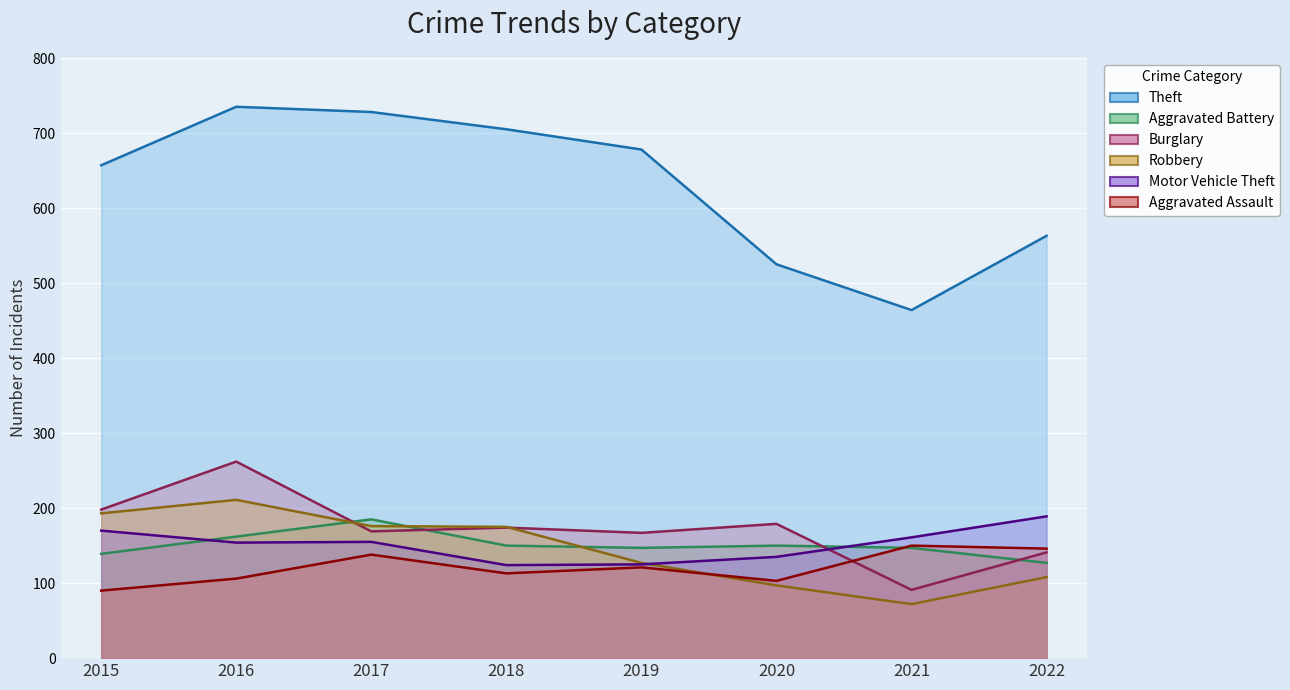

What is the minimum value shown in the chart?

72